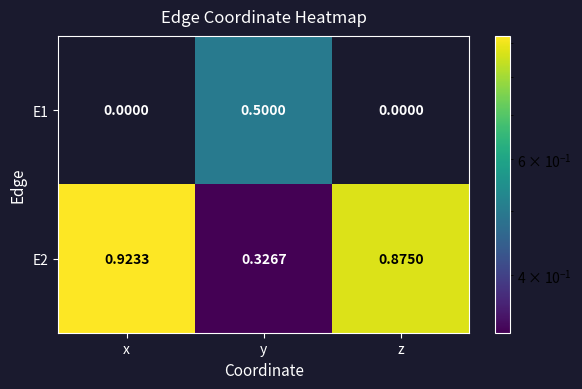

Which category has the highest value across all series?

x